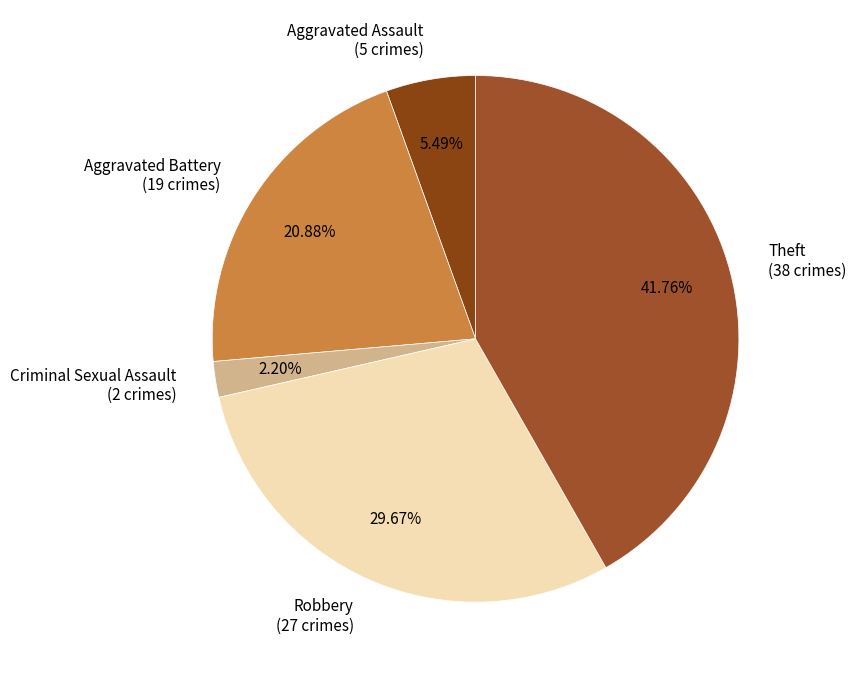

How many slices are in this pie chart?

5